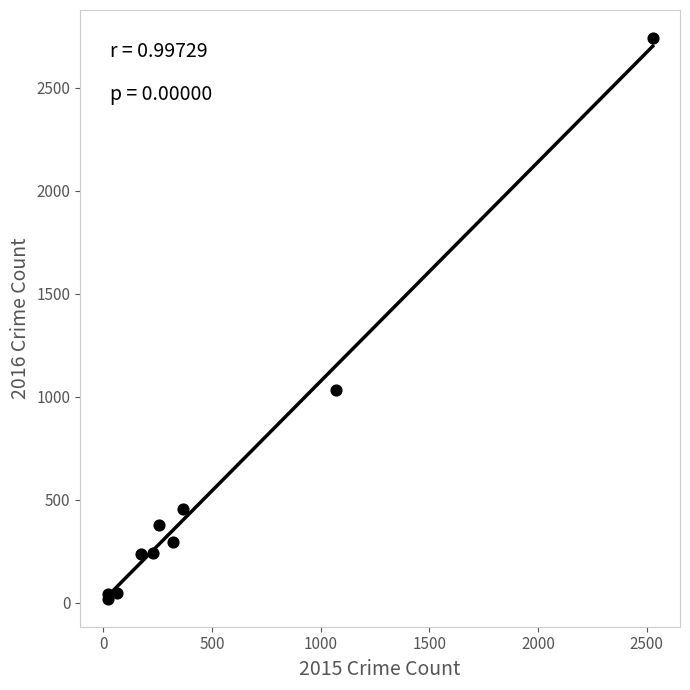

What Y value in the scatter plot is closest to 1380?

1032